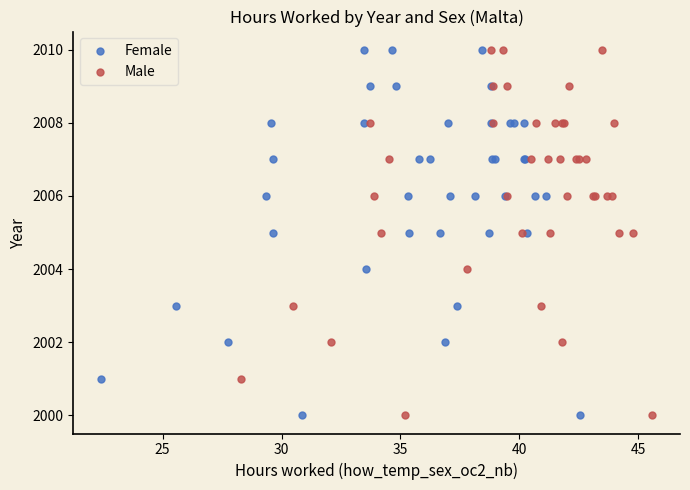

What are all the series names shown in the legend?

Female, Male